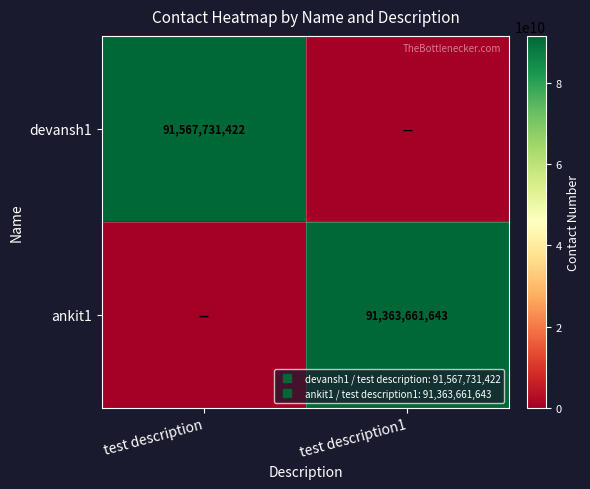

How many categories are shown in the chart?

2